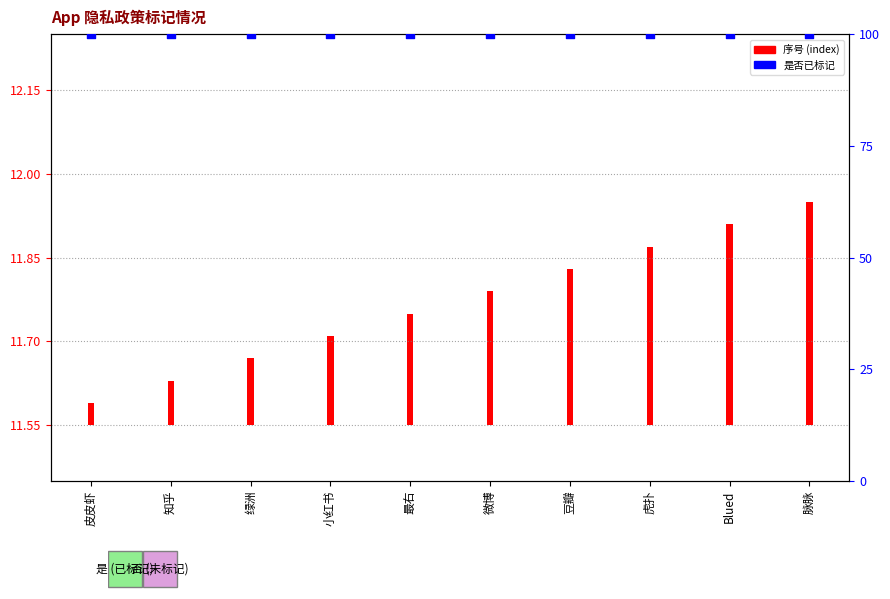

Is the value of 是否已标记 (percentile rank) at 最右 greater than the value of 序号 (index) at 皮皮虾?

Yes